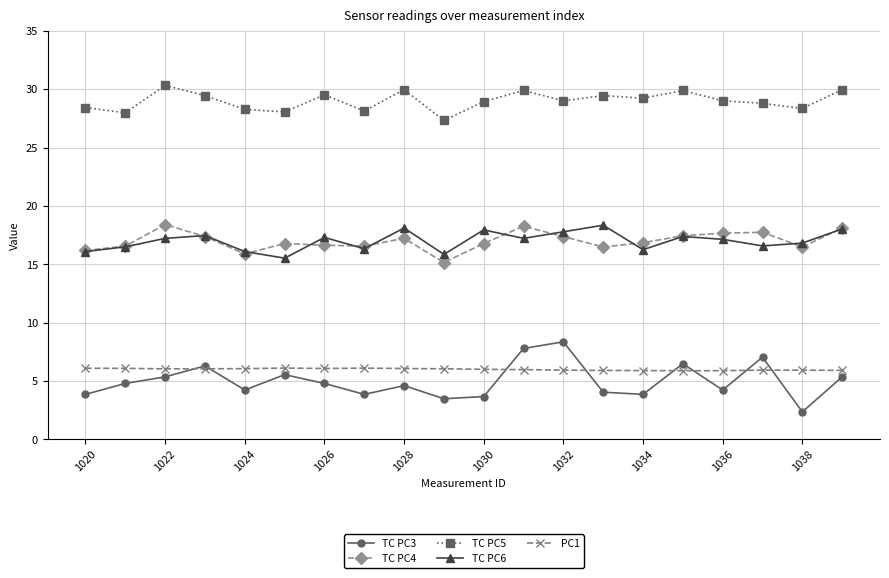

Is this an area chart (filled region under the line)?

No